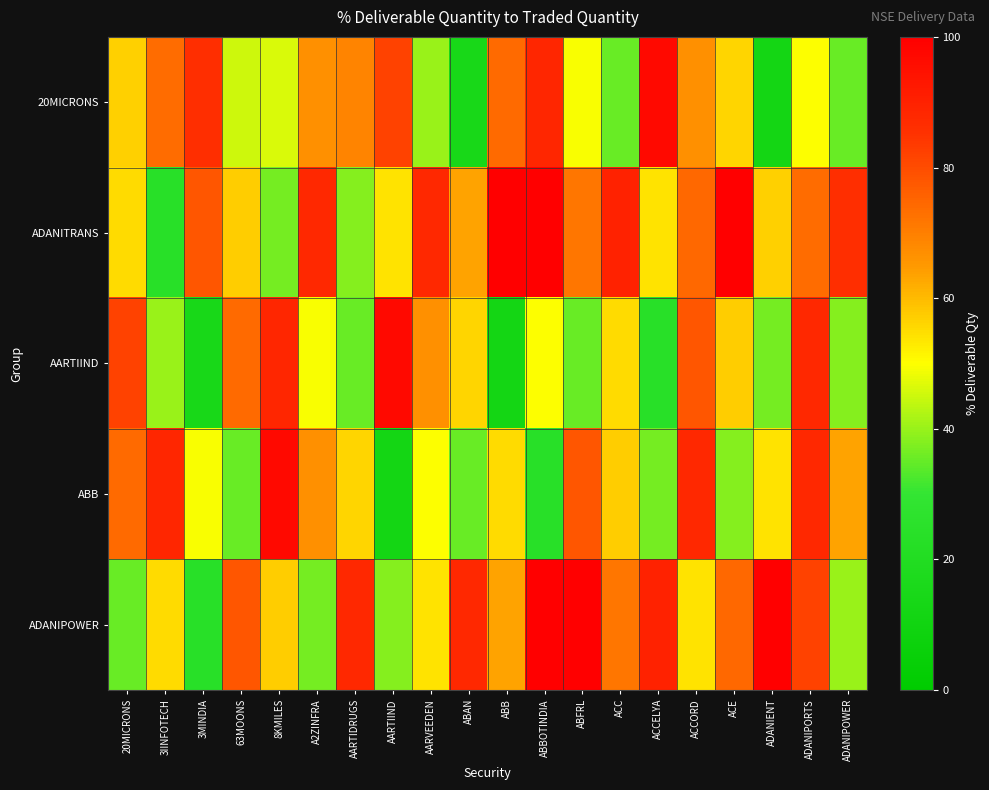

At how many categories does at least one series exceed 61?

20